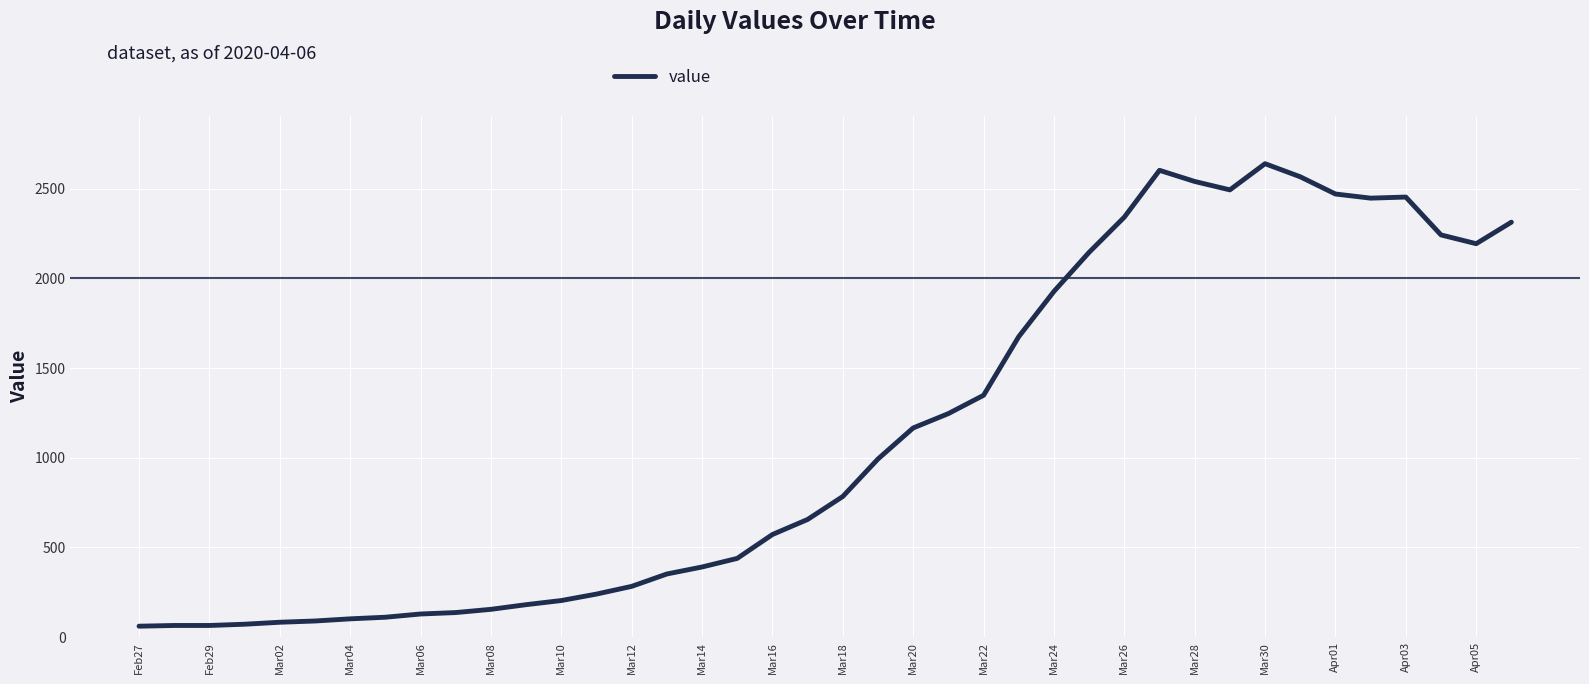

What is the minimum value shown in the chart?

61